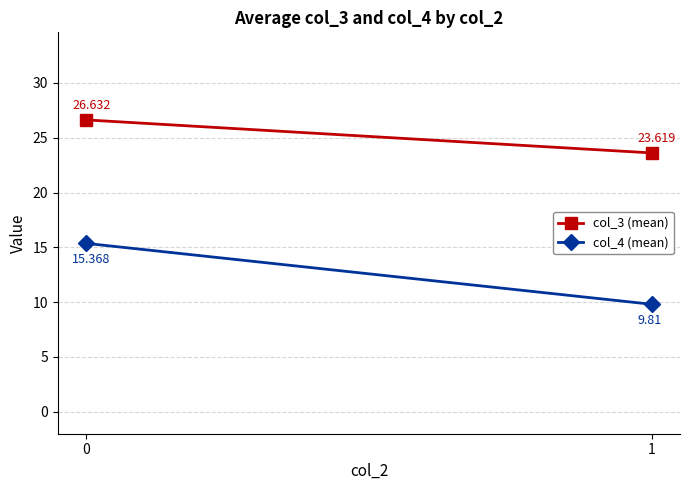

How many values in the col_4 (mean) series are below 15?

1